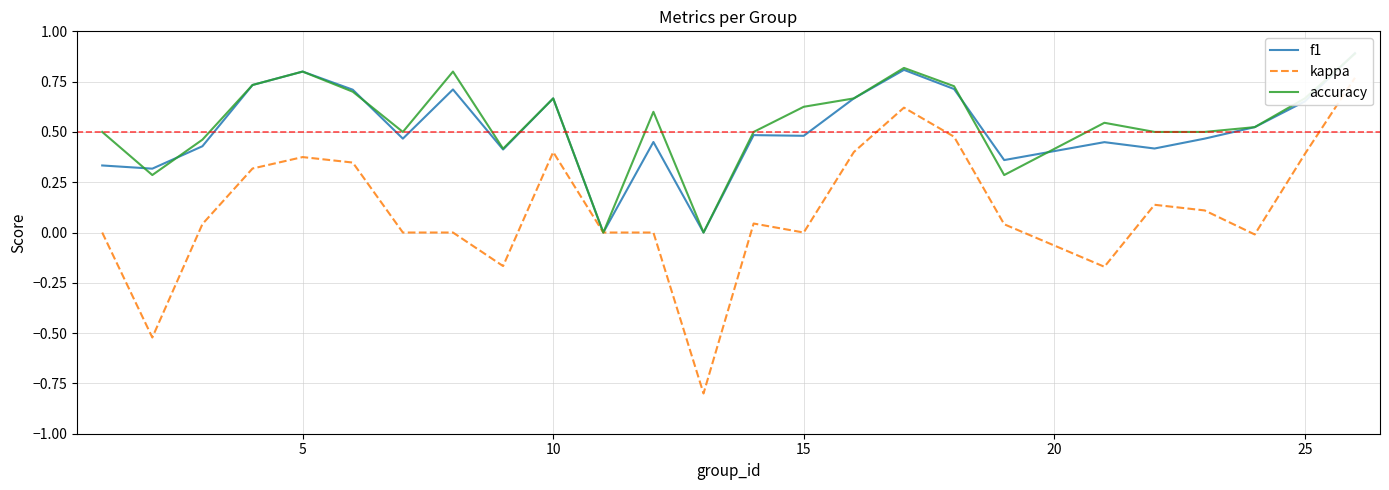

How many values in the kappa series are below 0?

5